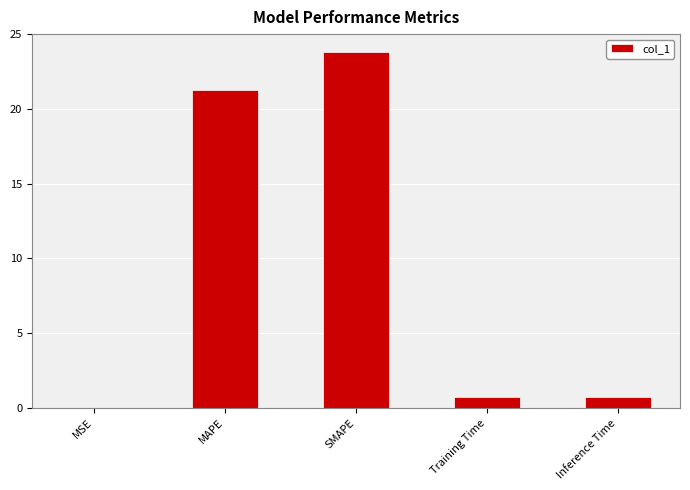

Is it true that the value at SMAPE is 23.8?

True